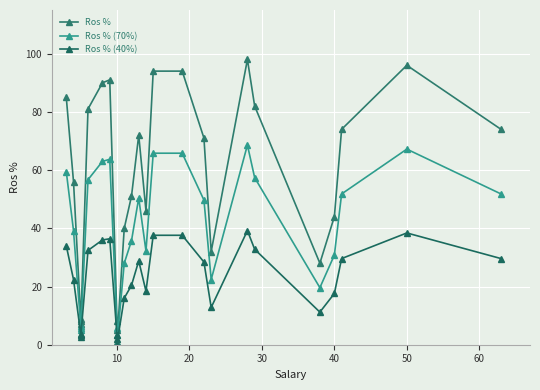

What are all the series names shown in the legend?

Ros %, Ros % (70%), Ros % (40%)